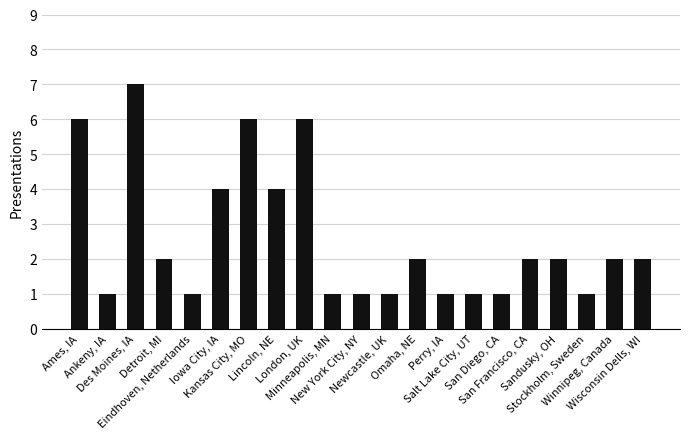

Reading left to right, extract all data points from this chart.

6	1	7	2	1	4	6	4	6	1	1	1	2	1	1	1	2	2	1	2	2